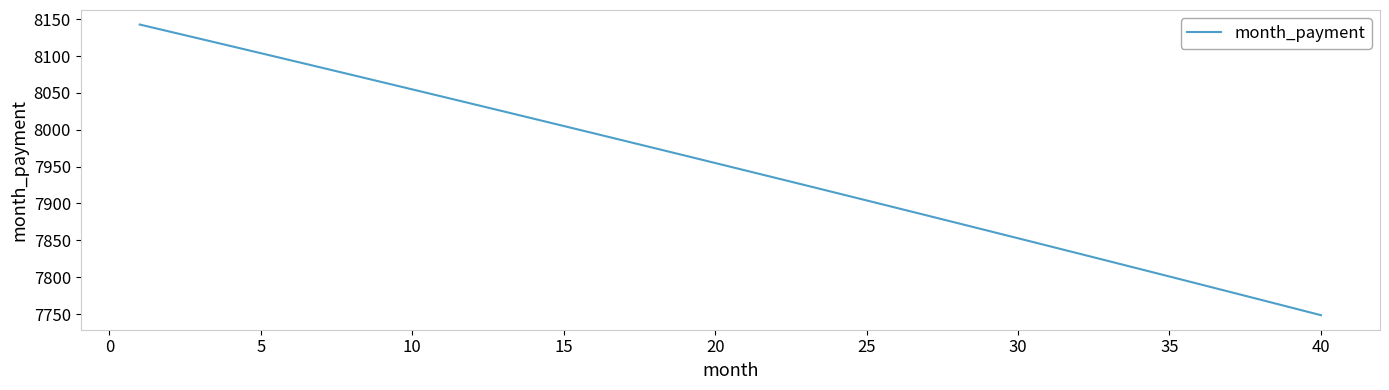

Does the chart have visible grid lines?

No